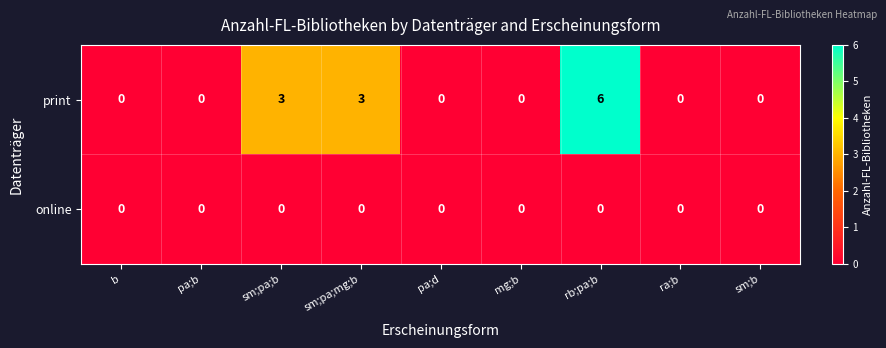

Which series has the largest total across all categories?

print